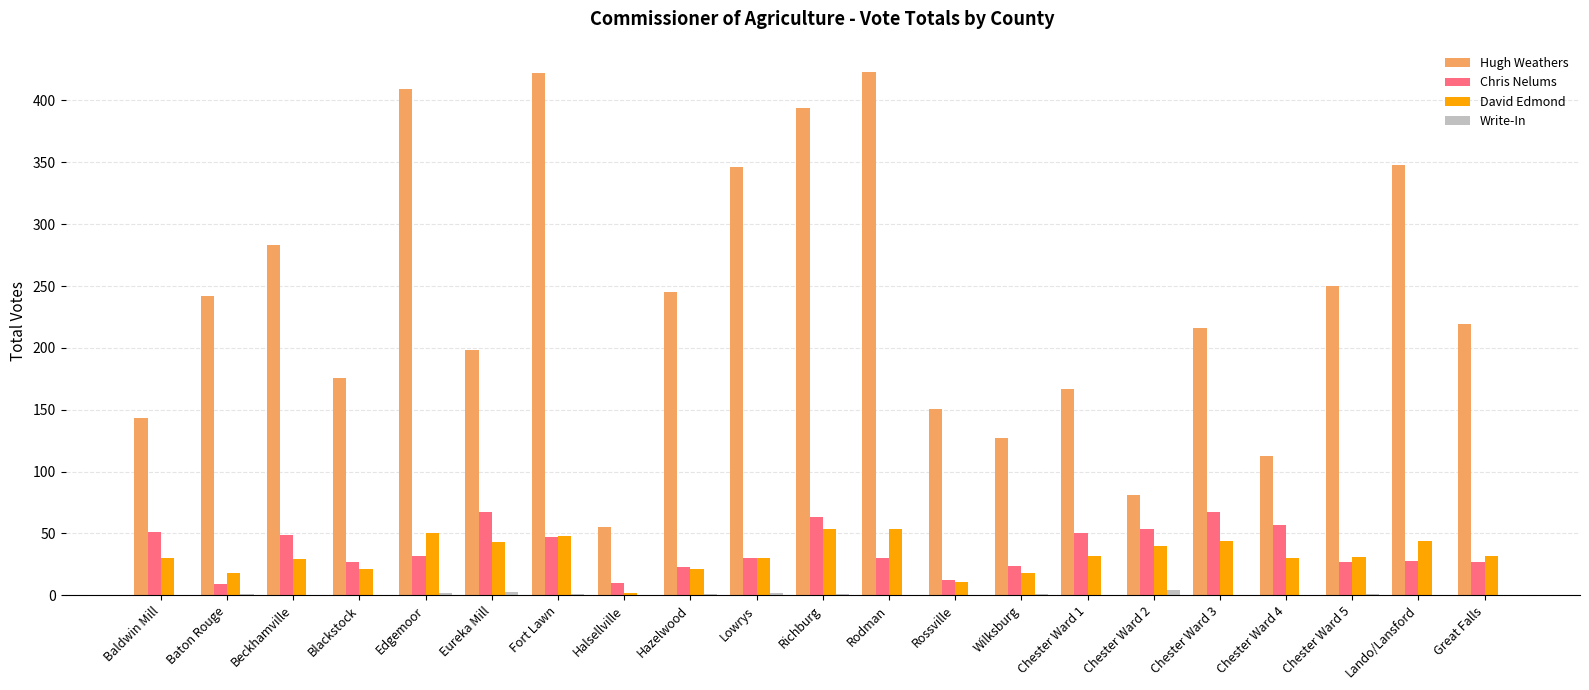

What is the sum of all David Edmond values?

682